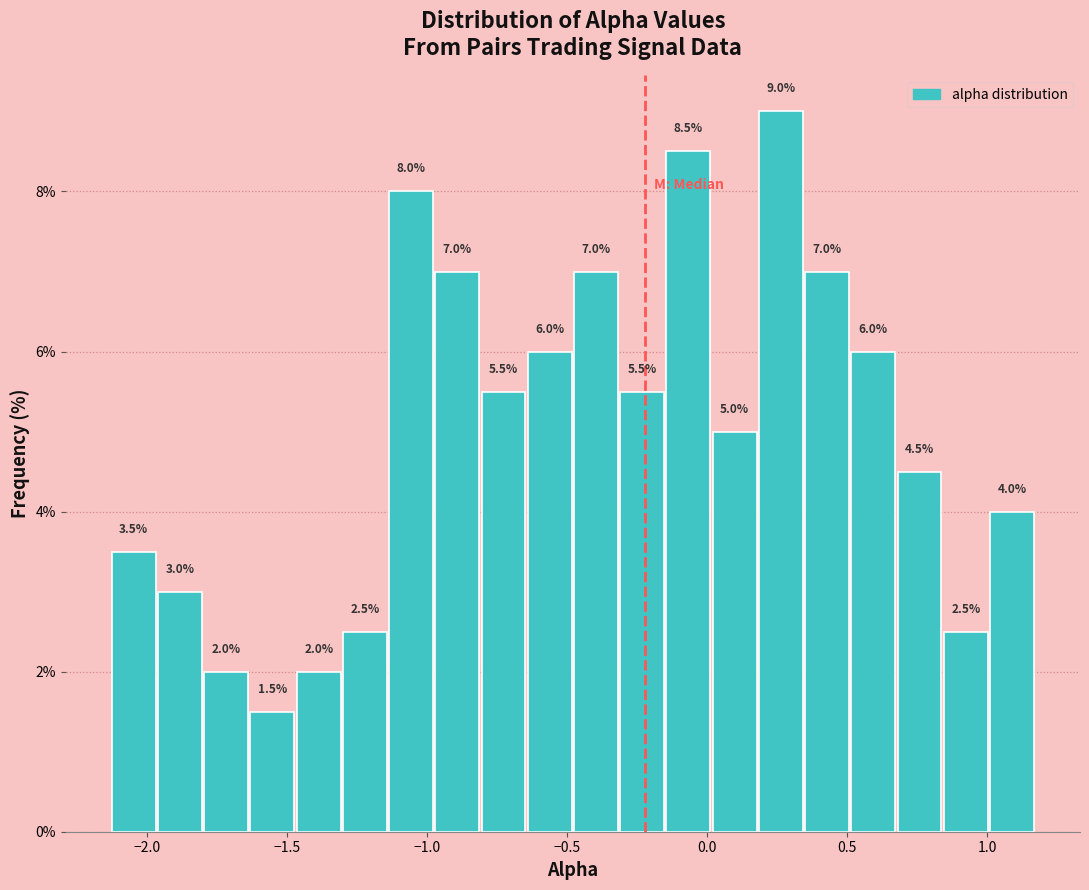

Around what value on the x-axis is the tallest bar? Give the approximate position of its centre, as read against the axis.

0.25